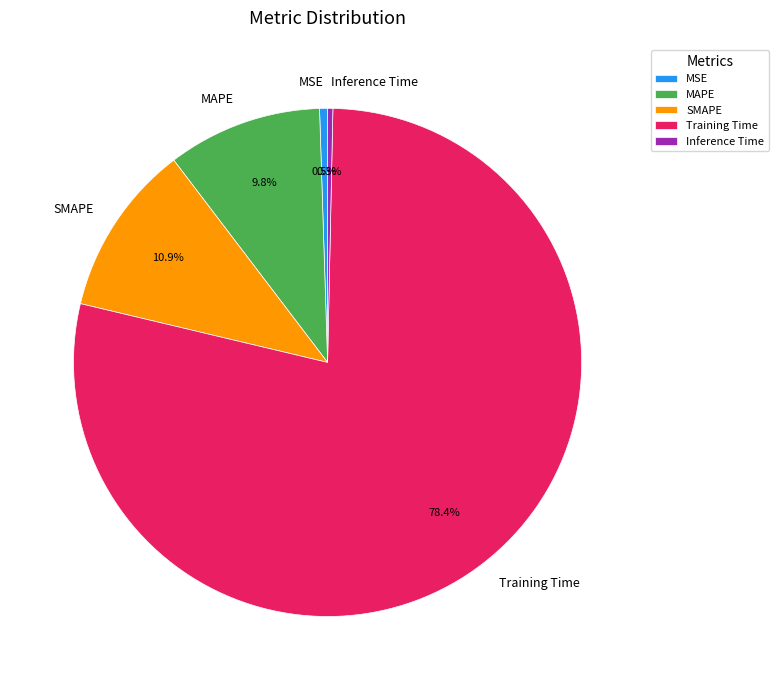

Between Training Time and MSE, which is larger?

Training Time